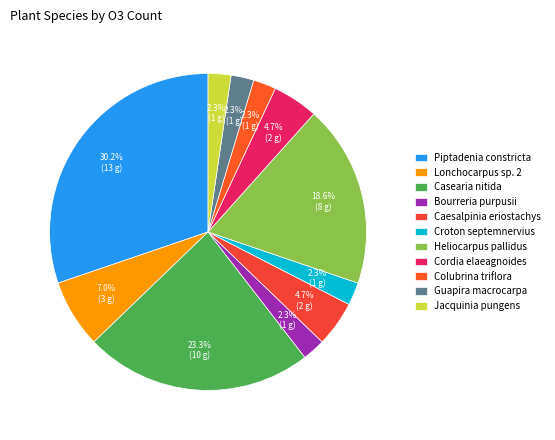

Does Jacquinia pungens account for over 50% of the chart?

No